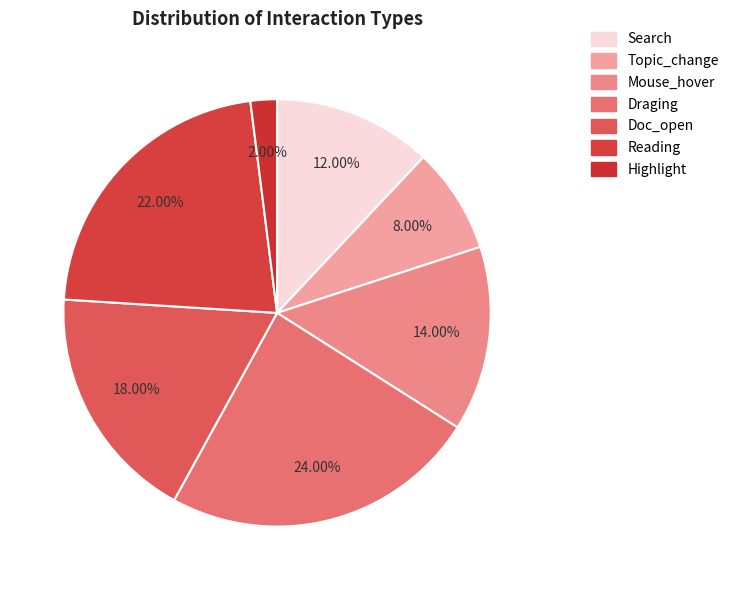

Is Topic_change the majority of the pie?

No